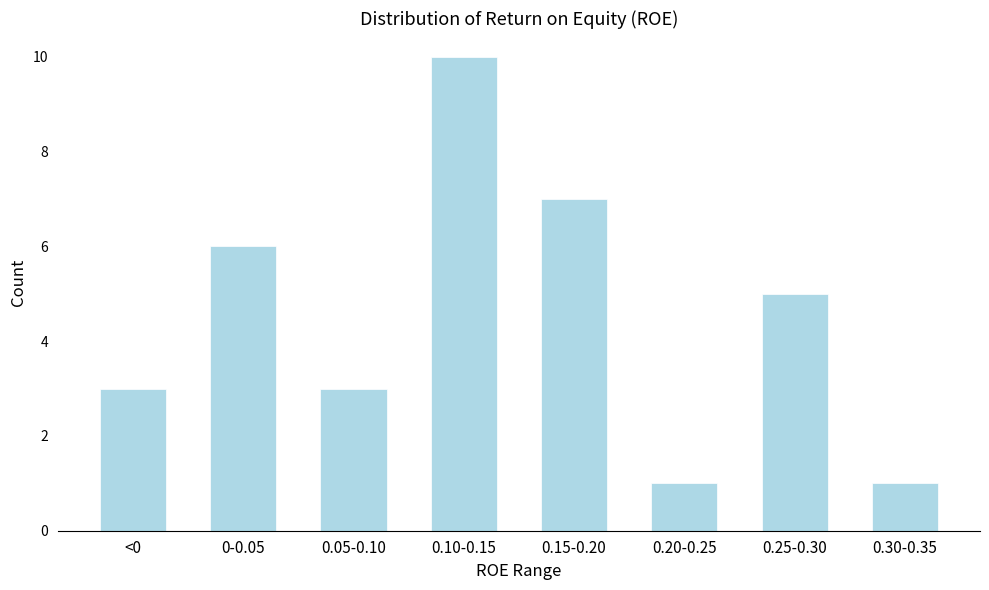

Reading left to right, extract all data points from this chart.

<0=3	0-0.05=6	0.05-0.10=3	0.10-0.15=10	0.15-0.20=7	0.20-0.25=1	0.25-0.30=5	0.30-0.35=1